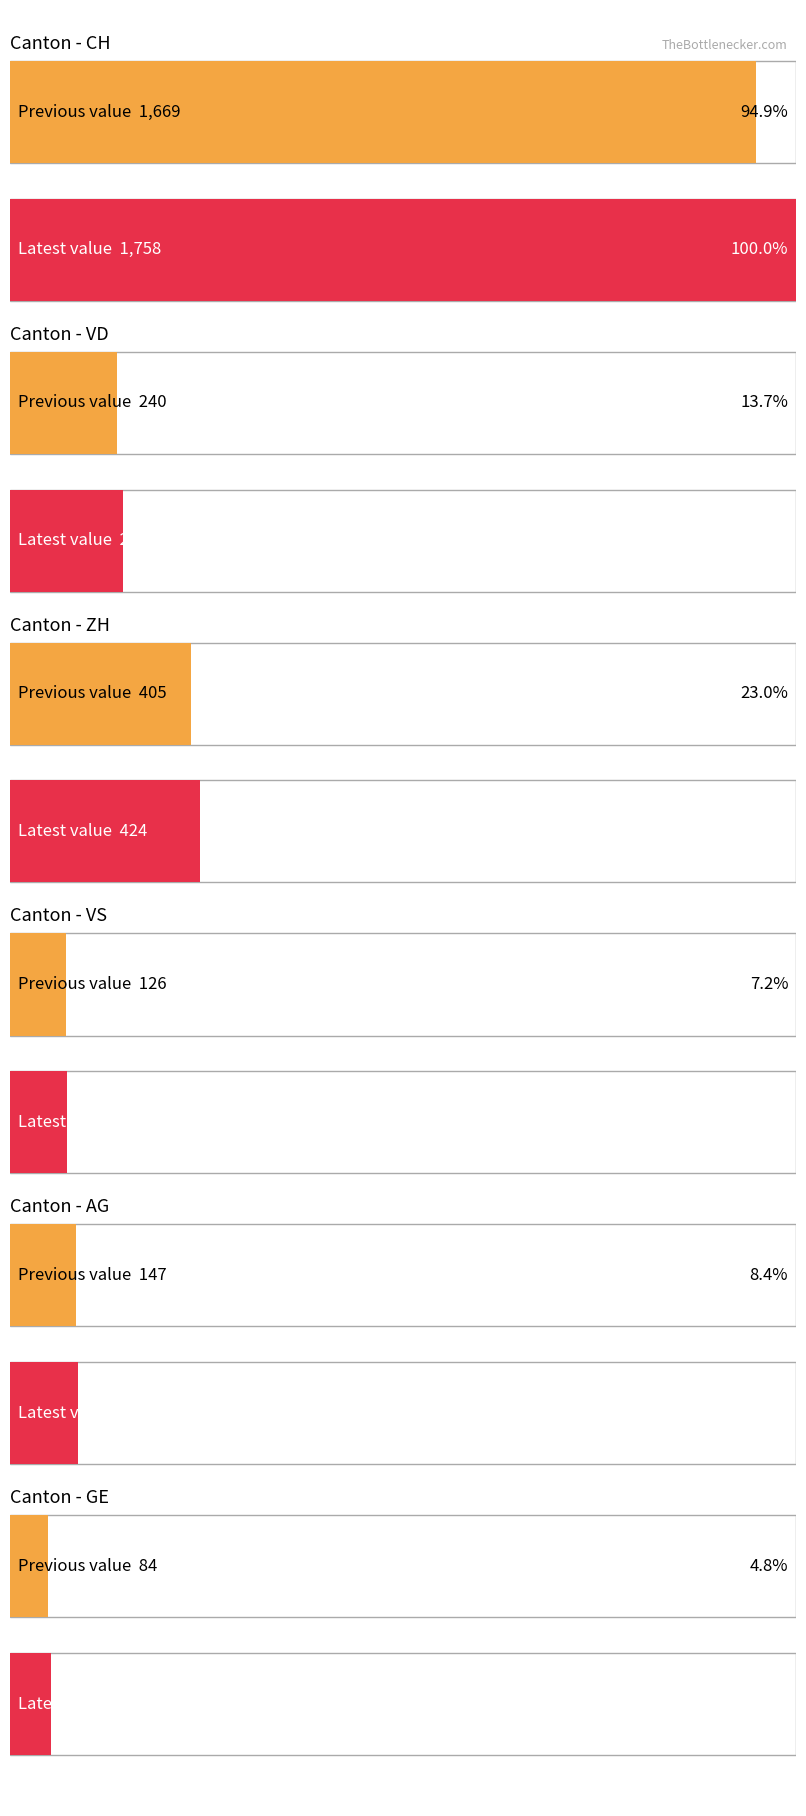

What is the maximum value shown in the chart?

1758